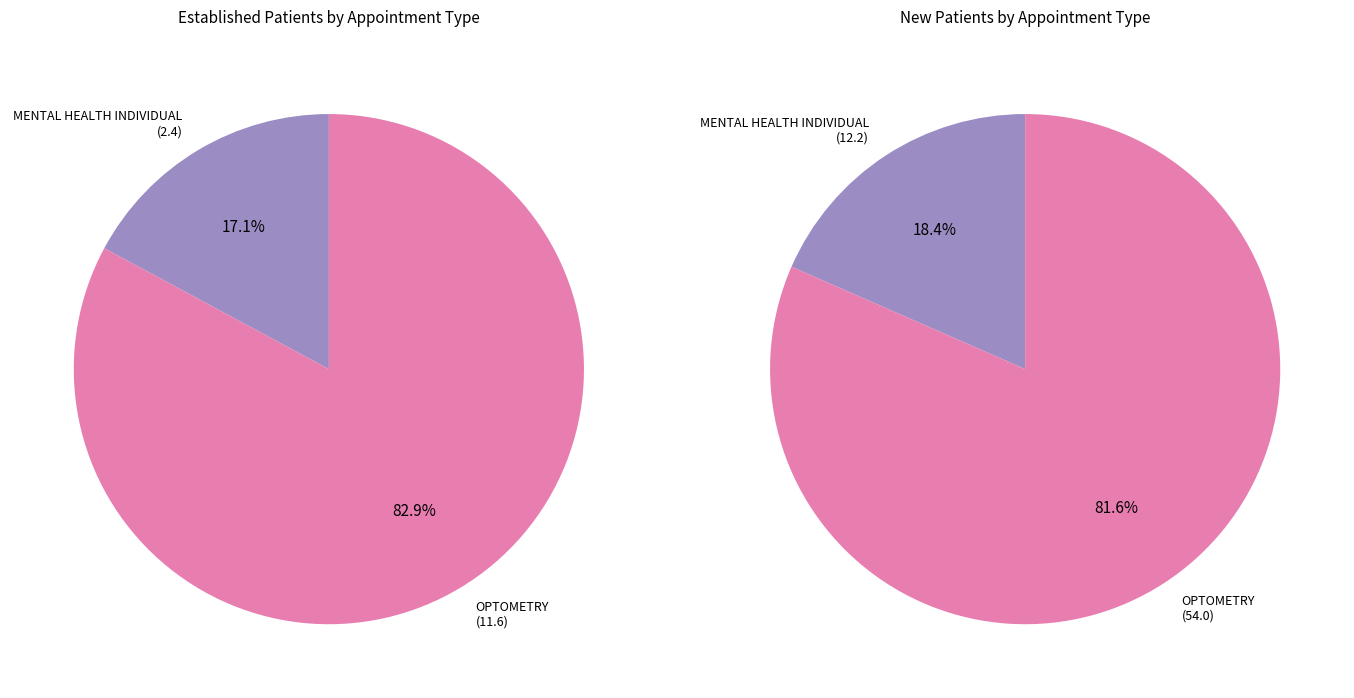

Does MENTAL HEALTH INDIVIDUAL account for over 50% of the chart?

No